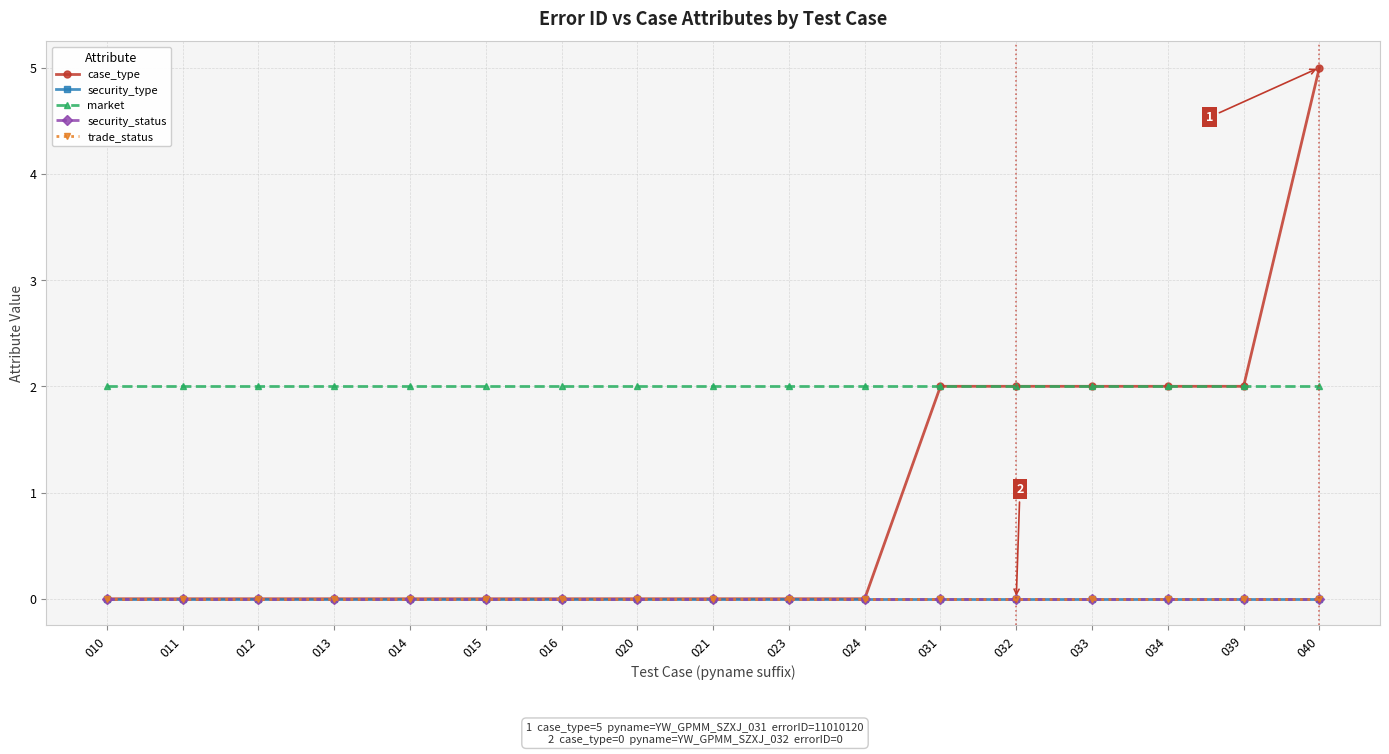

Is this an area chart (filled region under the line)?

No